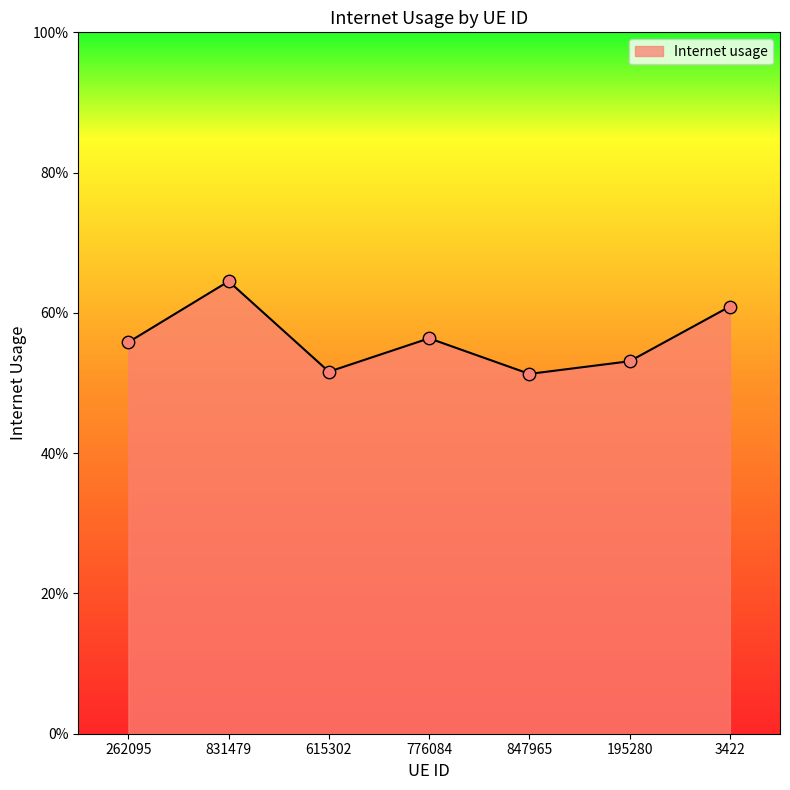

Is this an area chart (filled region under the line)?

Yes